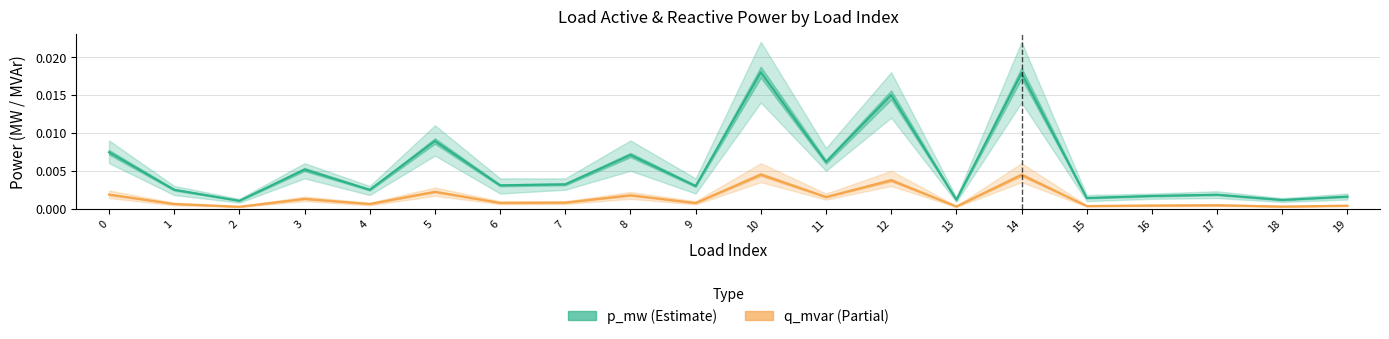

How many interior local peaks does the p_mw (Estimate) series have?

7